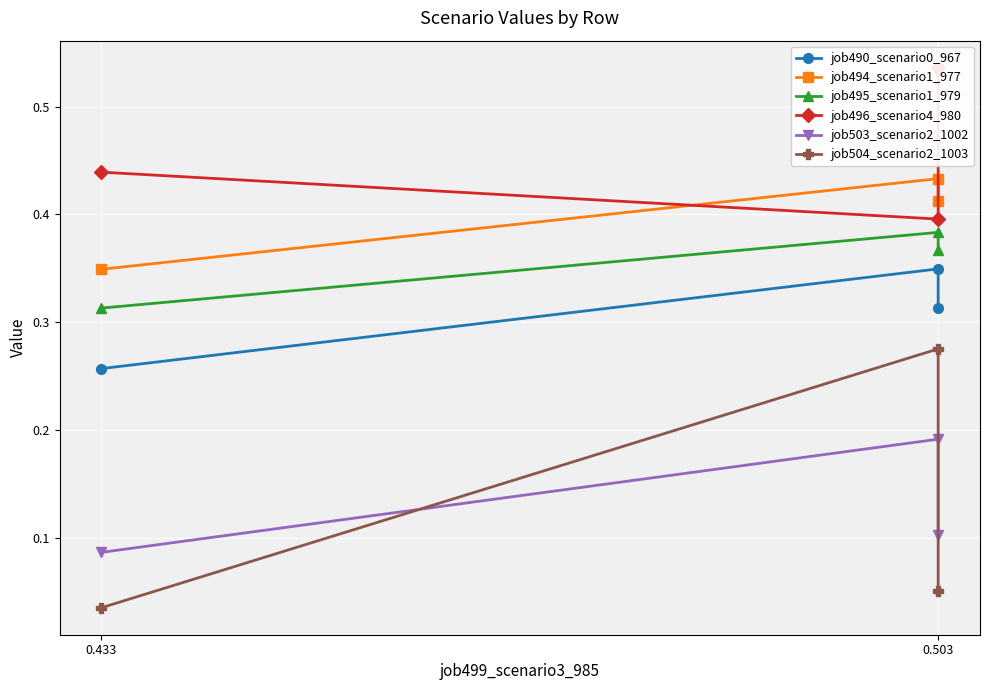

How many lines are shown in the chart?

6